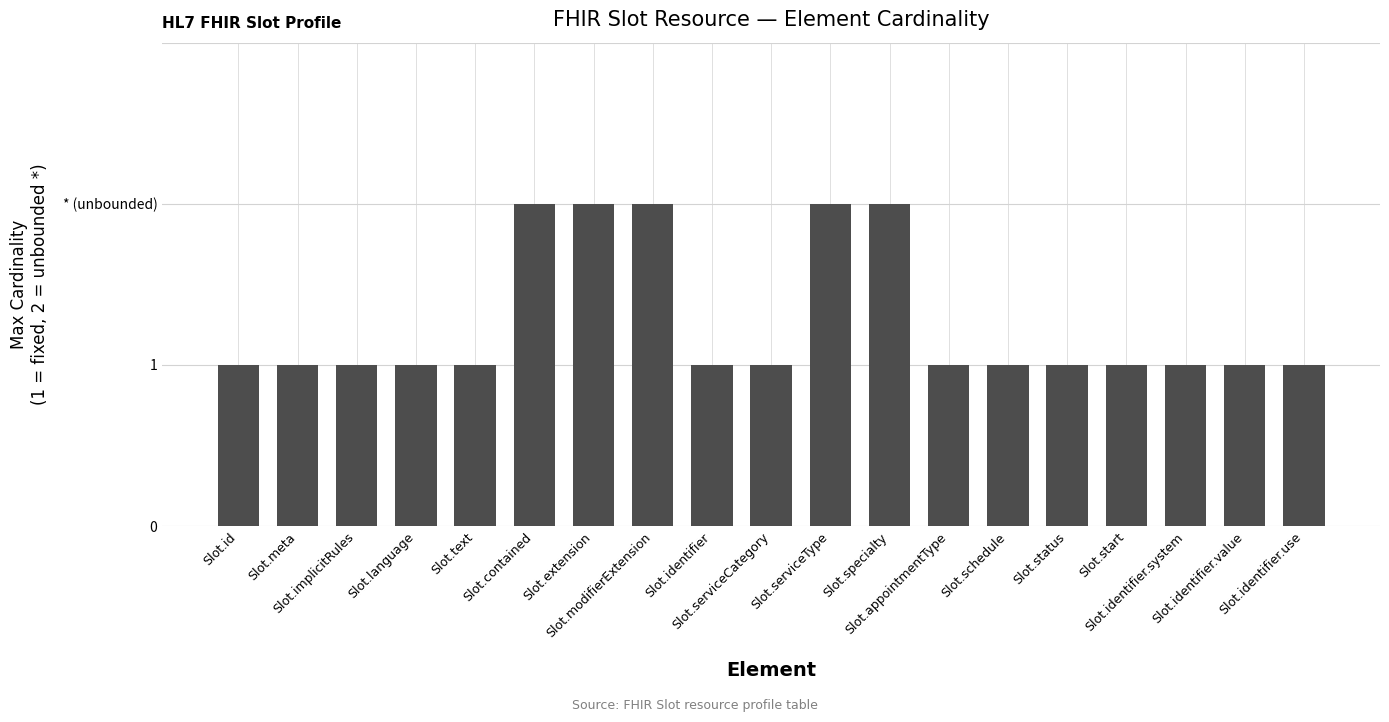

List the labels in order of value, largest first.

Slot.contained, Slot.extension, Slot.modifierExtension, Slot.serviceType, Slot.specialty, Slot.id, Slot.meta, Slot.implicitRules, Slot.language, Slot.text, Slot.identifier, Slot.serviceCategory, Slot.appointmentType, Slot.schedule, Slot.status, Slot.start, Slot.identifier.system, Slot.identifier.value, Slot.identifier.use